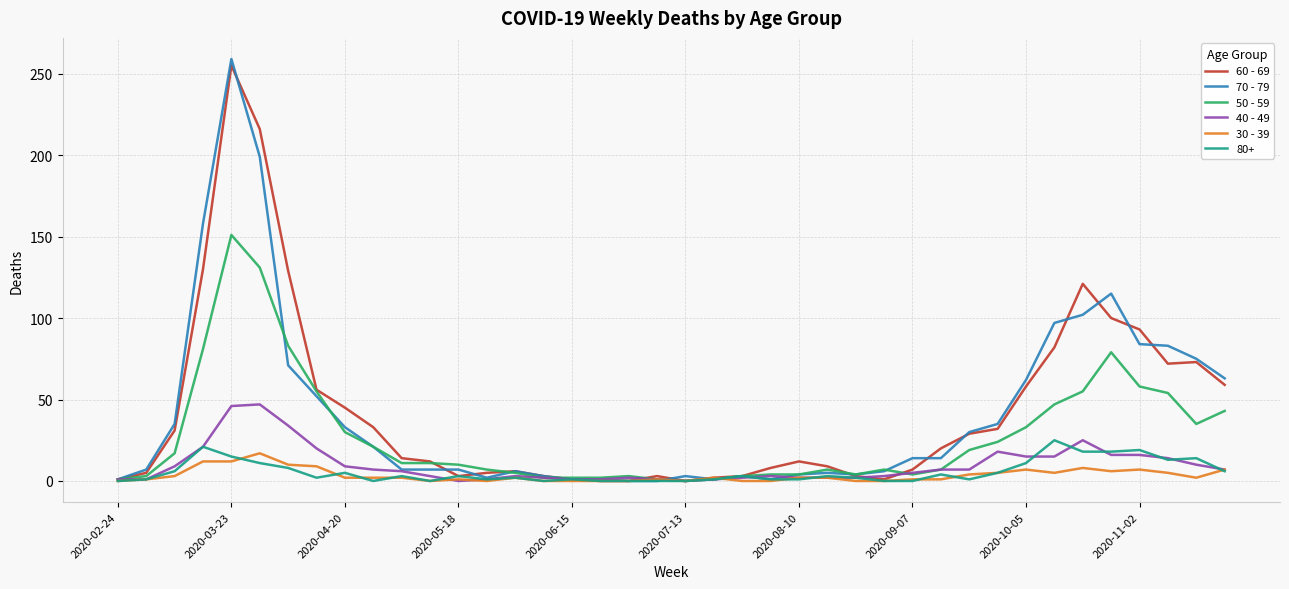

What is the maximum value shown in the chart?

259